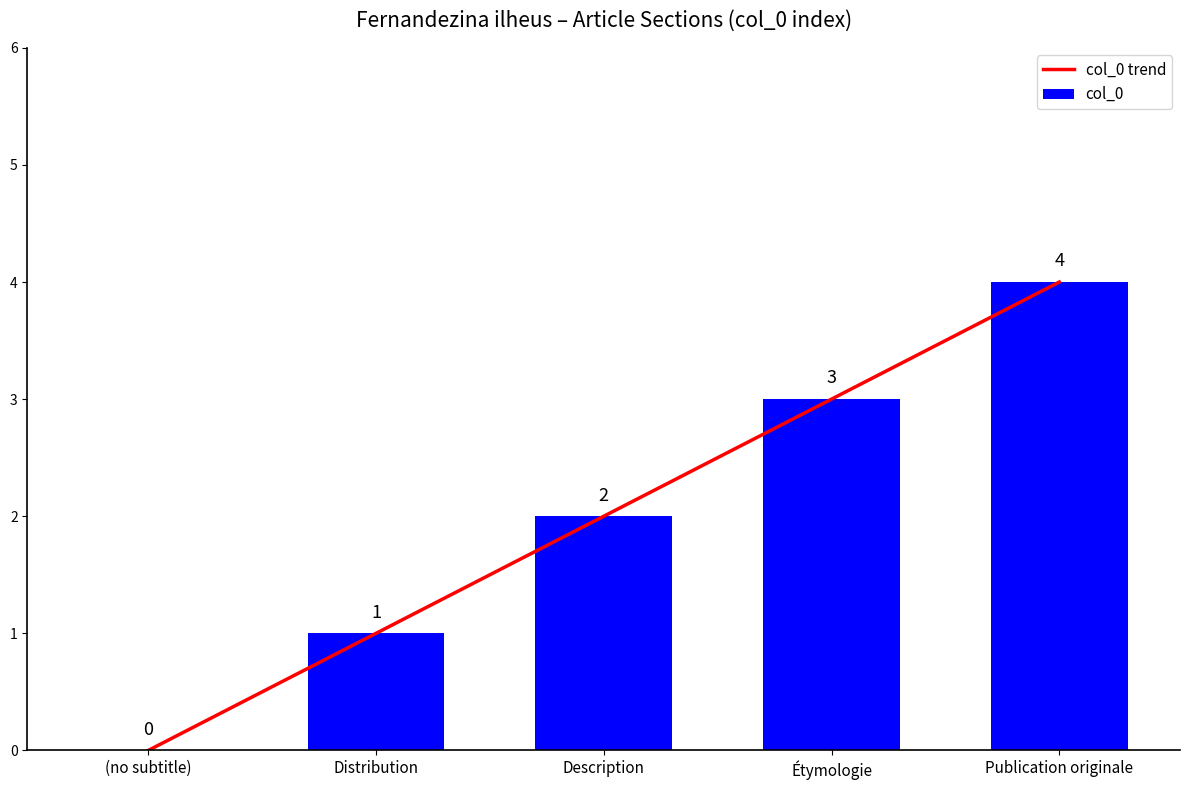

Is the value of col_0 trend at Distribution greater than the value of col_0 at Étymologie?

No